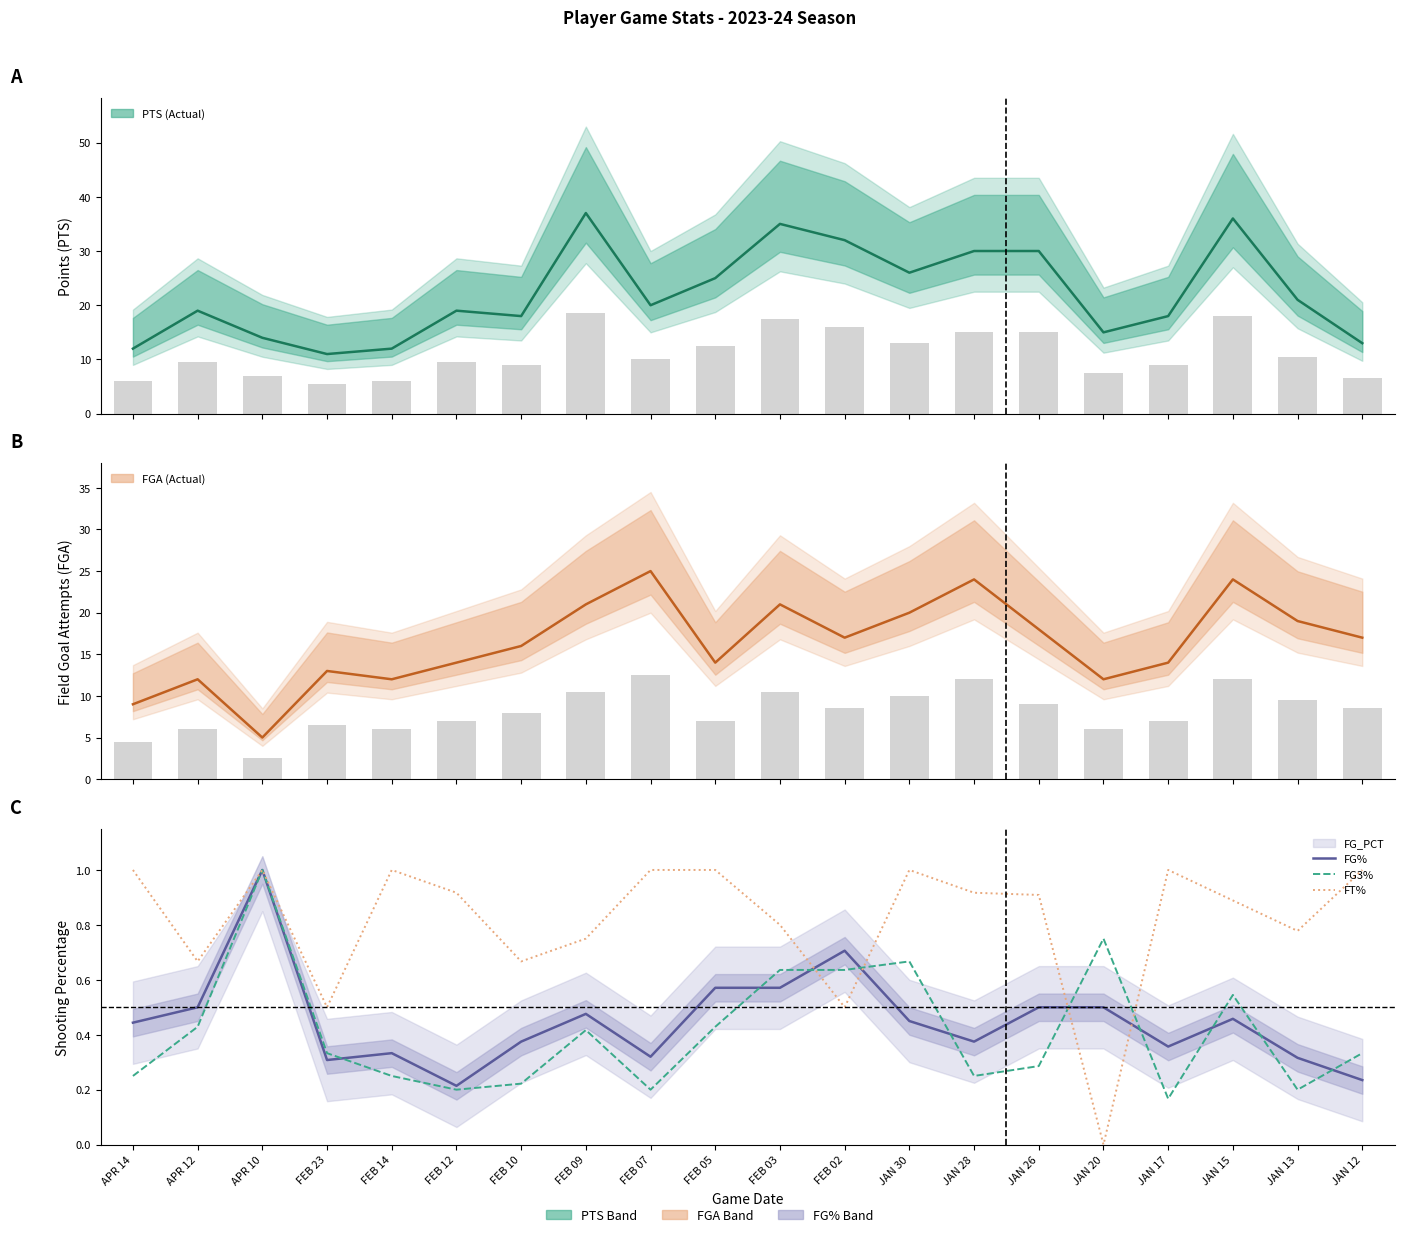

What is the maximum value shown in the chart?

1.0